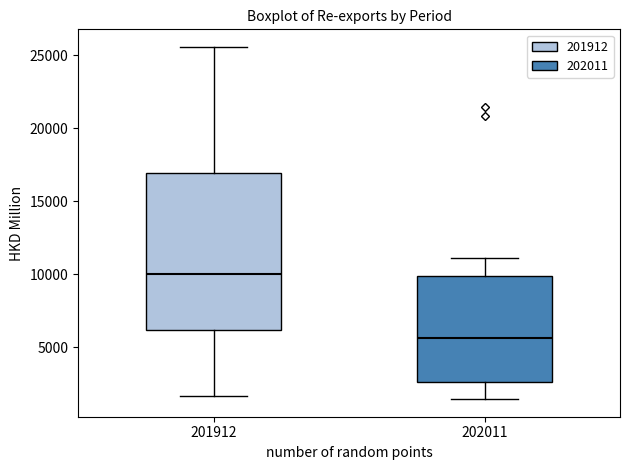

Which box is the tallest, from its lower edge to its upper edge?

201912